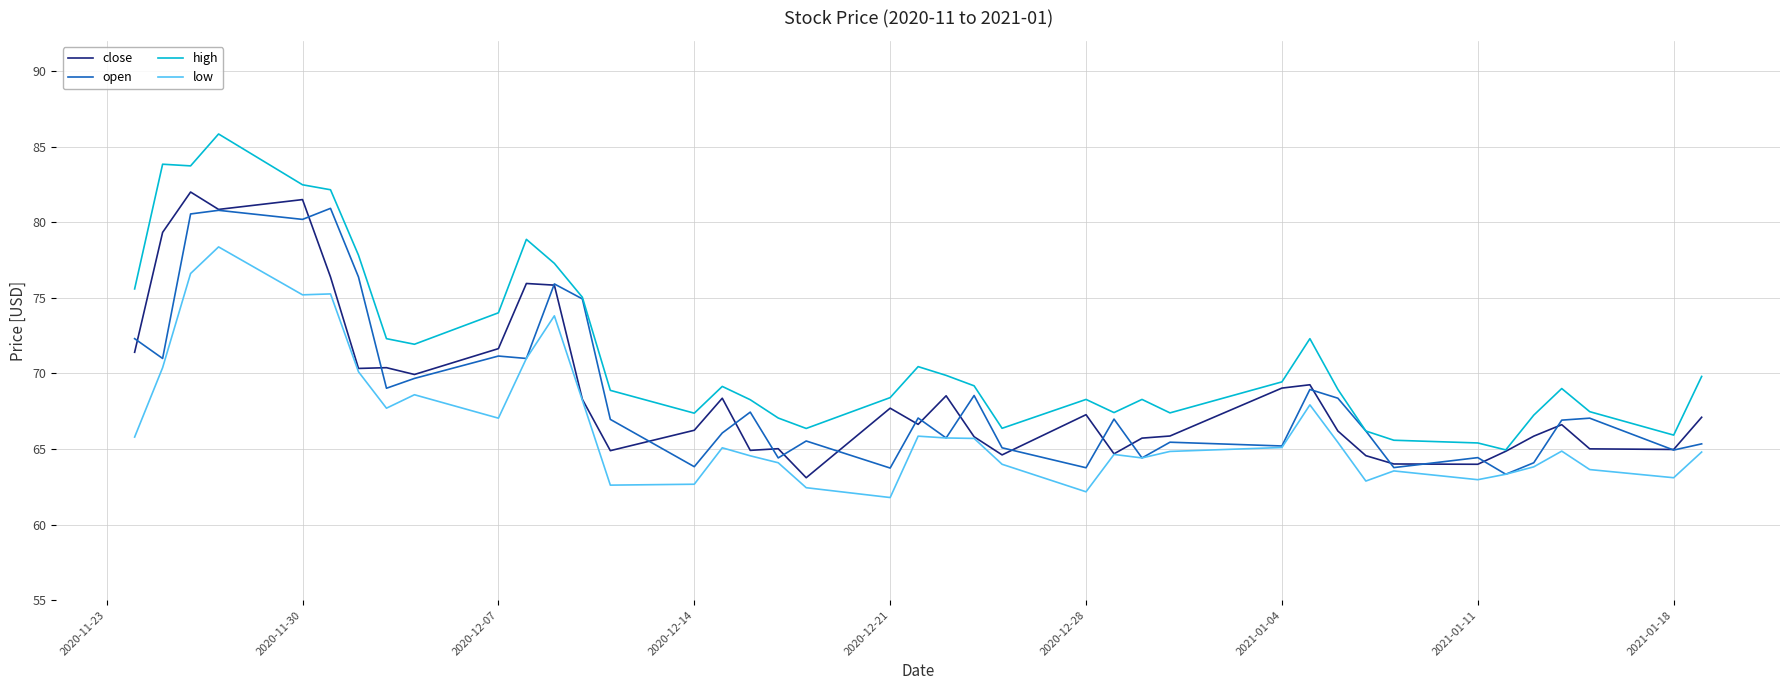

True or false: high and low intersect in this chart.

False